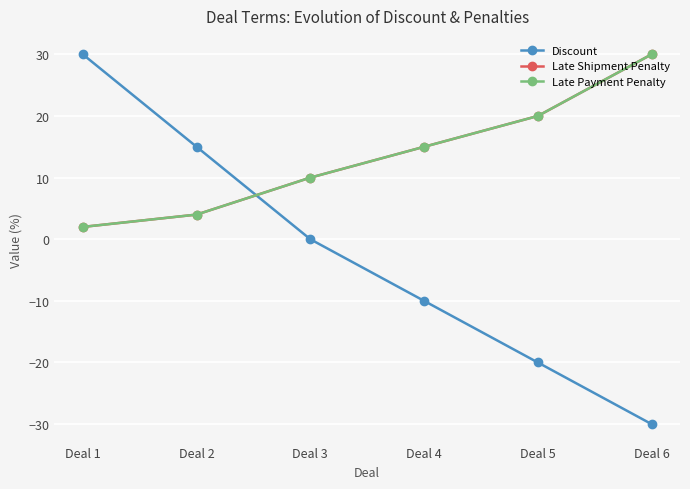

Count the number of categories in the chart.

6